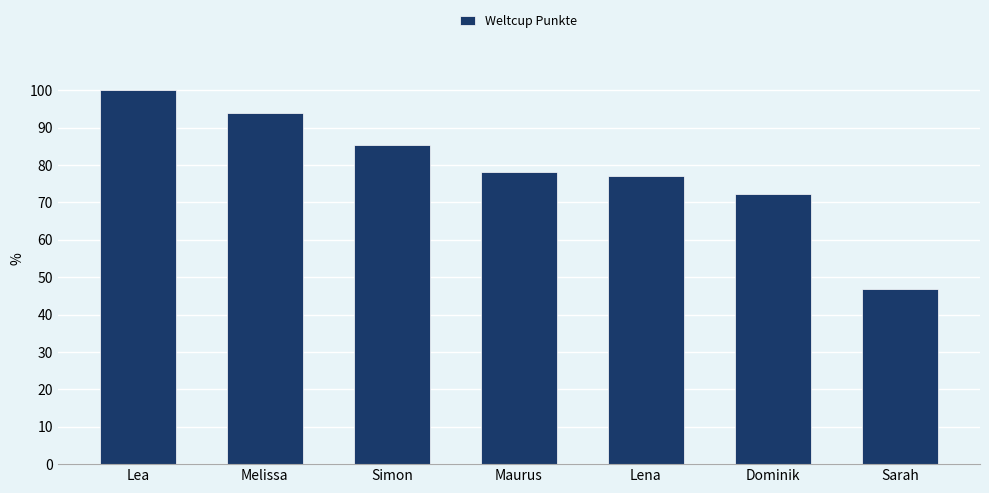

Rank the categories by value from lowest to highest.

Sarah, Dominik, Lena, Maurus, Simon, Melissa, Lea